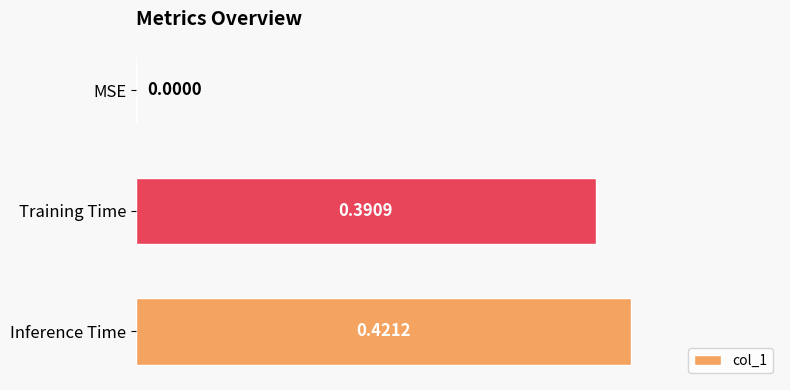

What is the sum of all values?

0.8